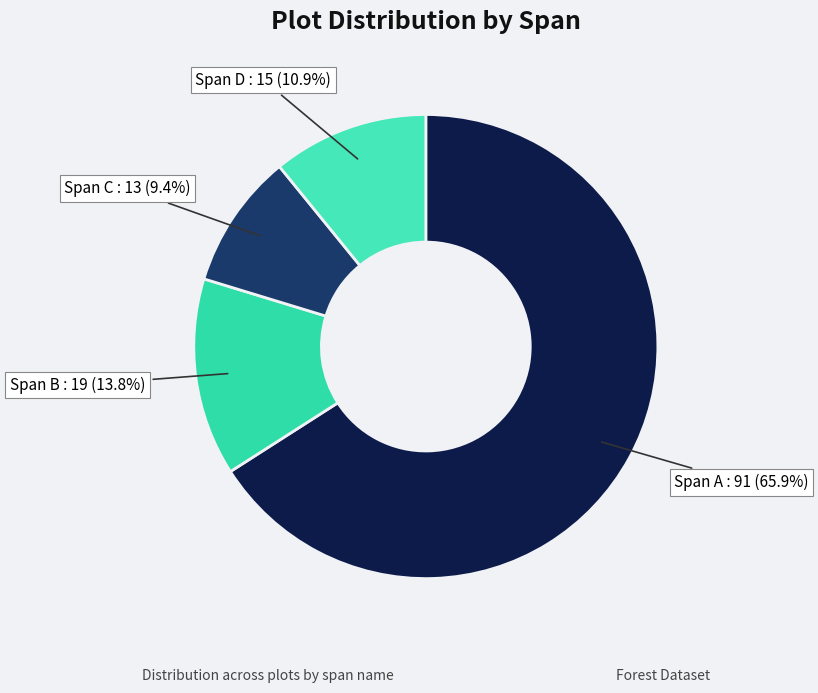

Do Span D and Span B together represent more than half of the pie?

No